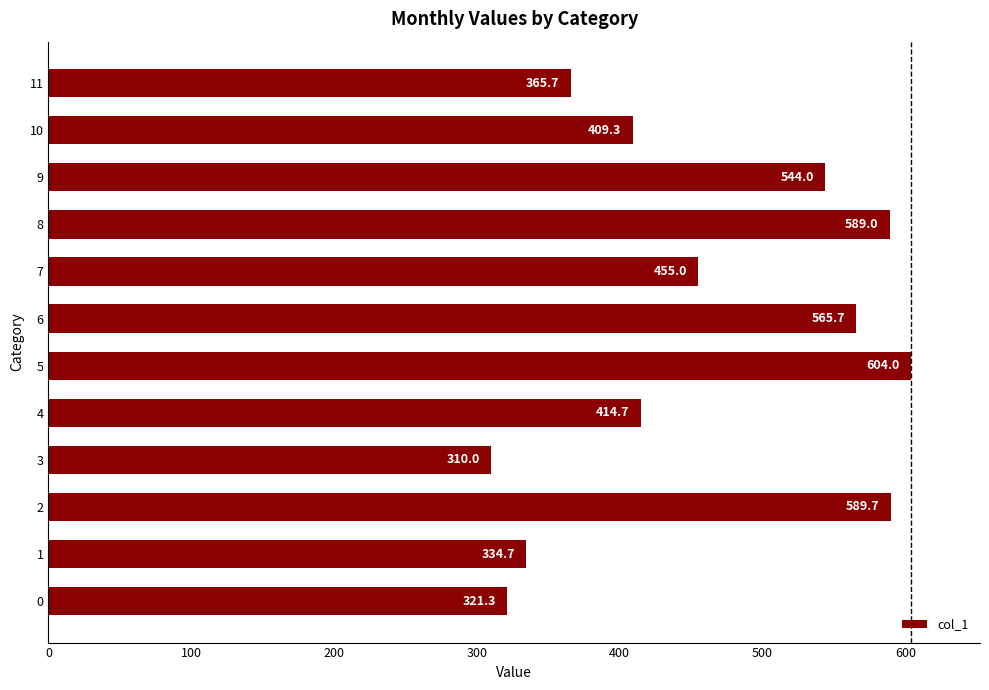

What is the sum of all values?

5503.0